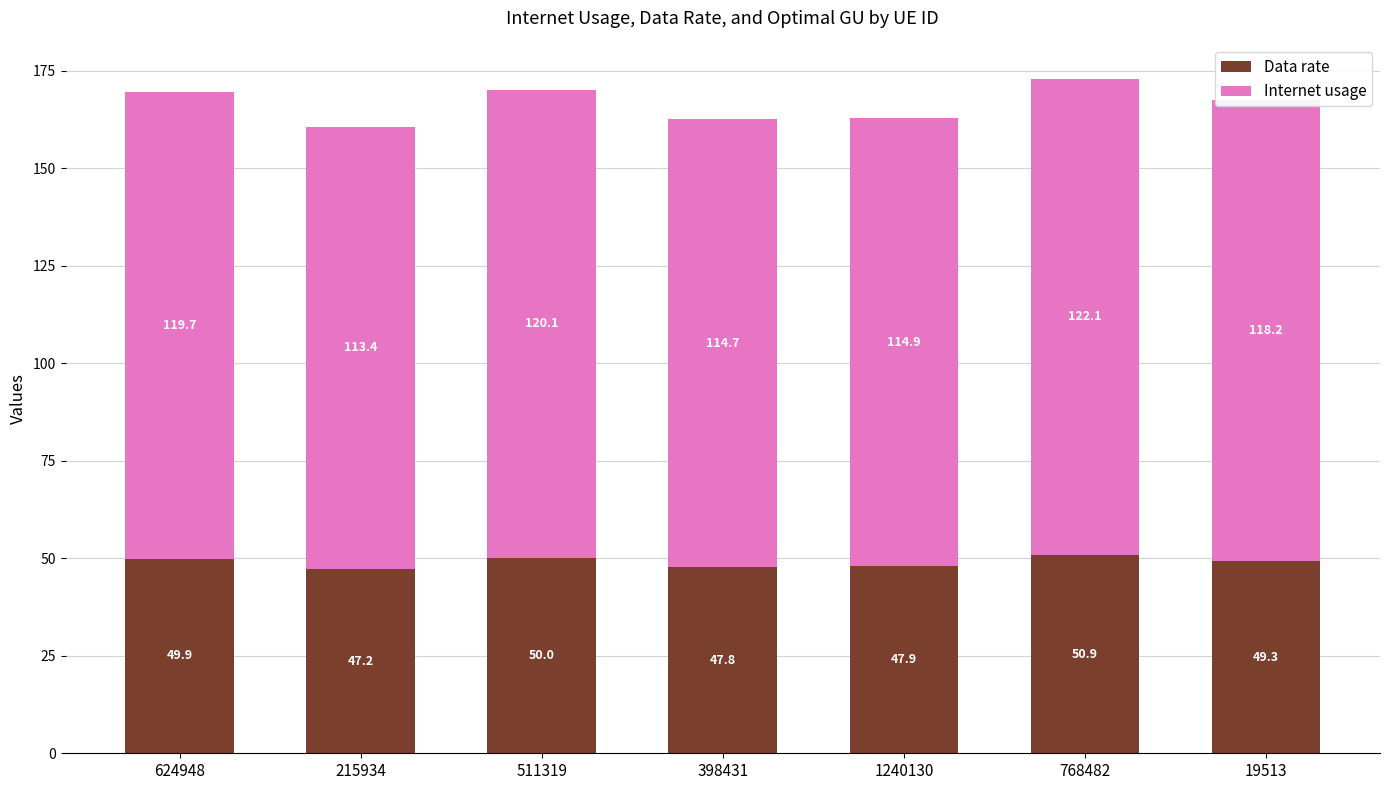

At which category is the sum across all series the highest?

768482